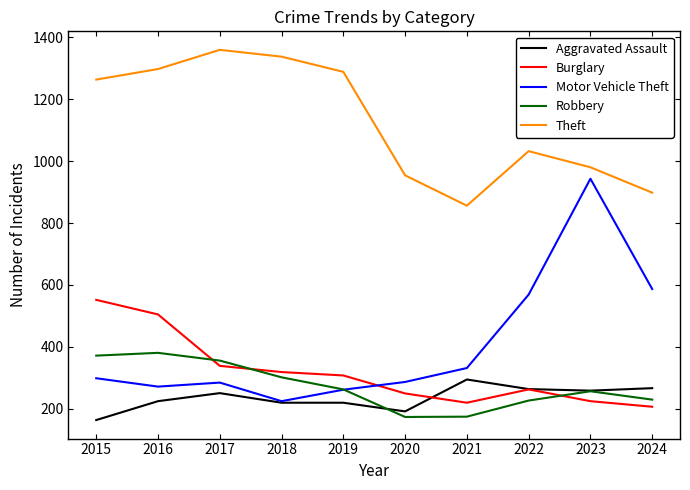

True or false: Motor Vehicle Theft has a value of 407 at 2015.

False